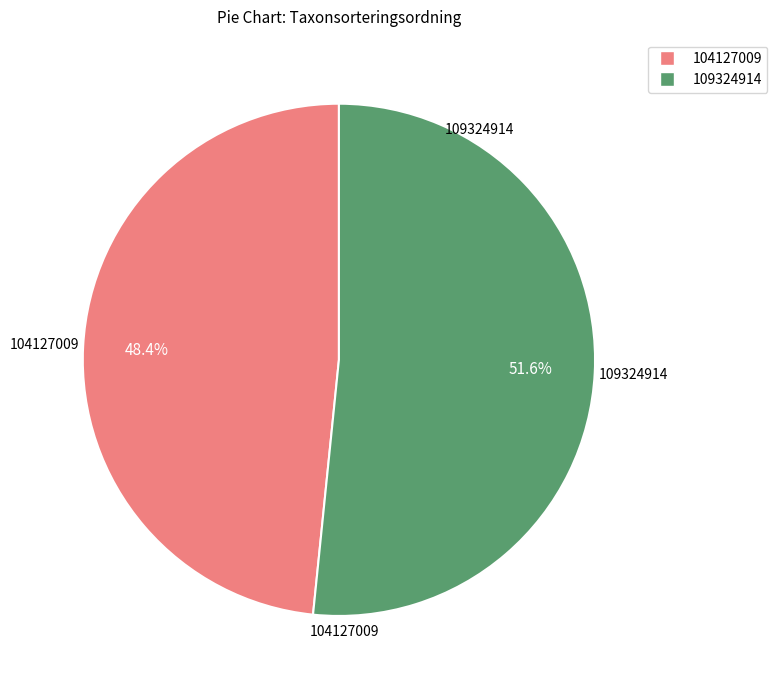

To the nearest percent, what percentage of the pie is 109324914?

52%